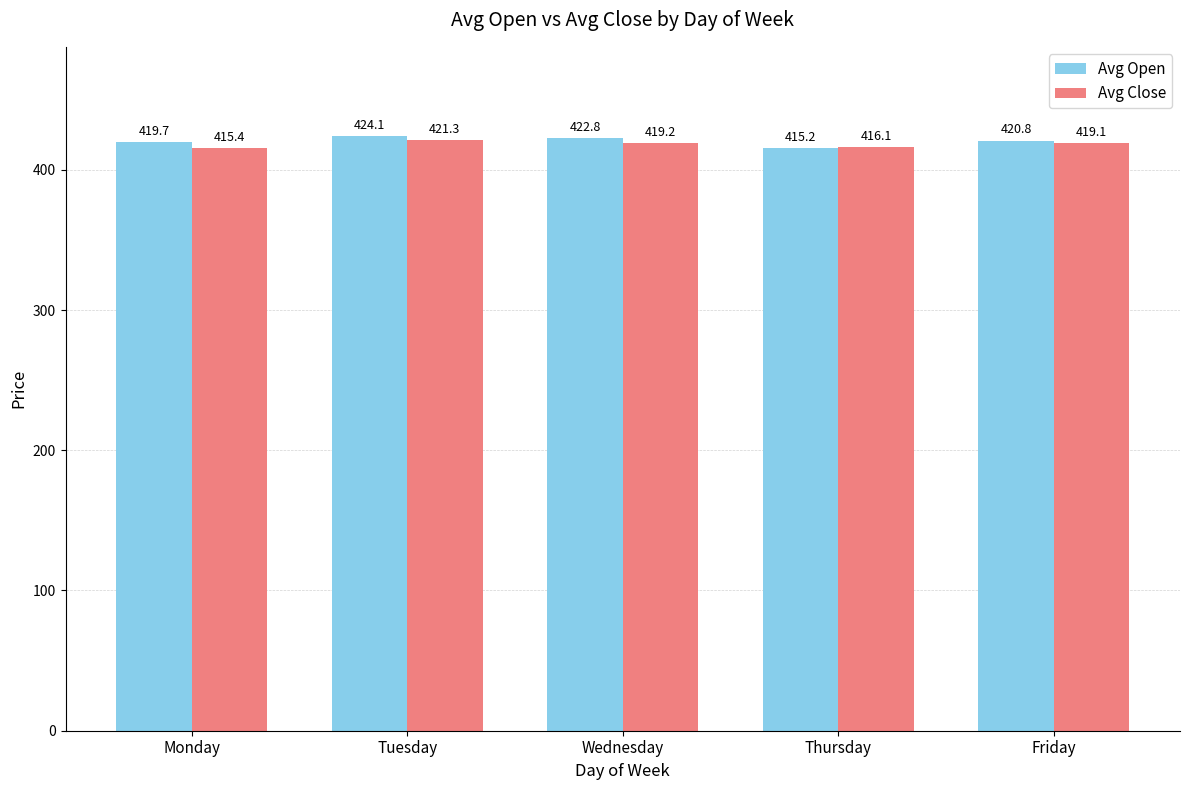

List the labels in order of Avg Close value, smallest first.

Monday, Thursday, Friday, Wednesday, Tuesday